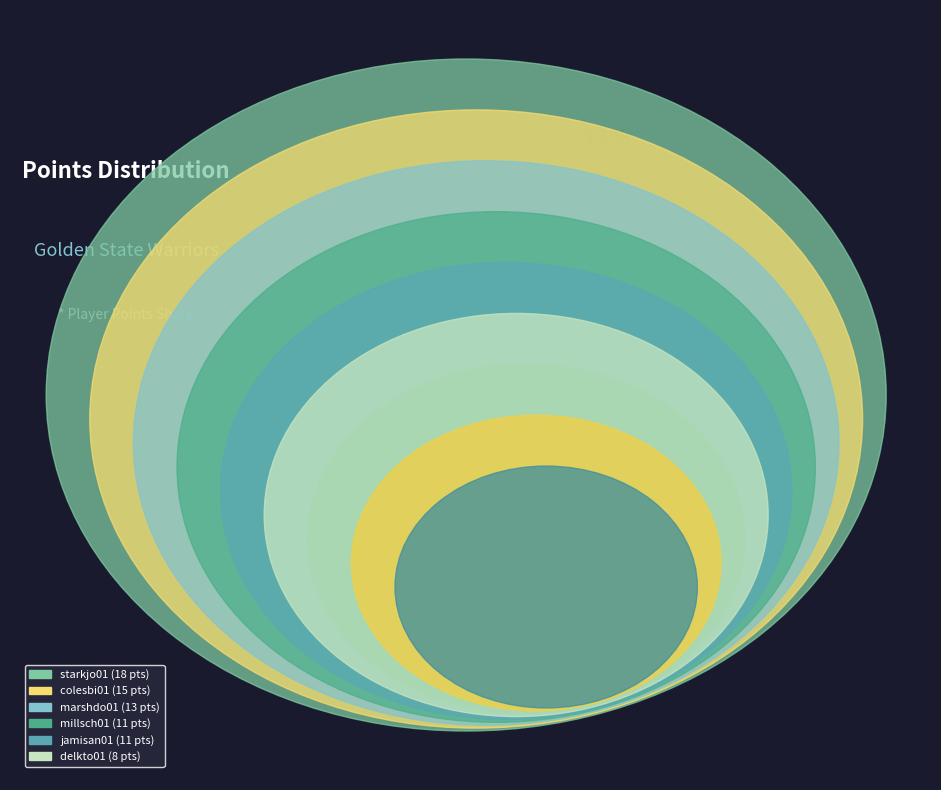

To the nearest percent, what is the combined percentage of delkto01 and dampier01?

17%